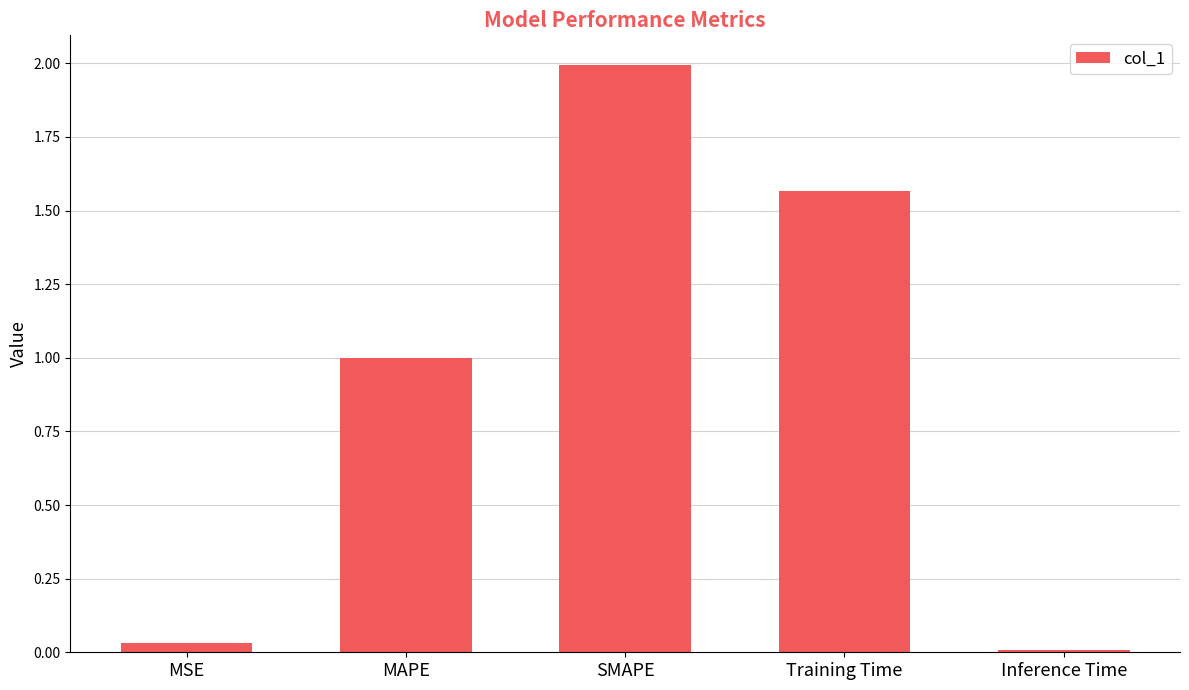

What is the greatest value displayed?

2.0